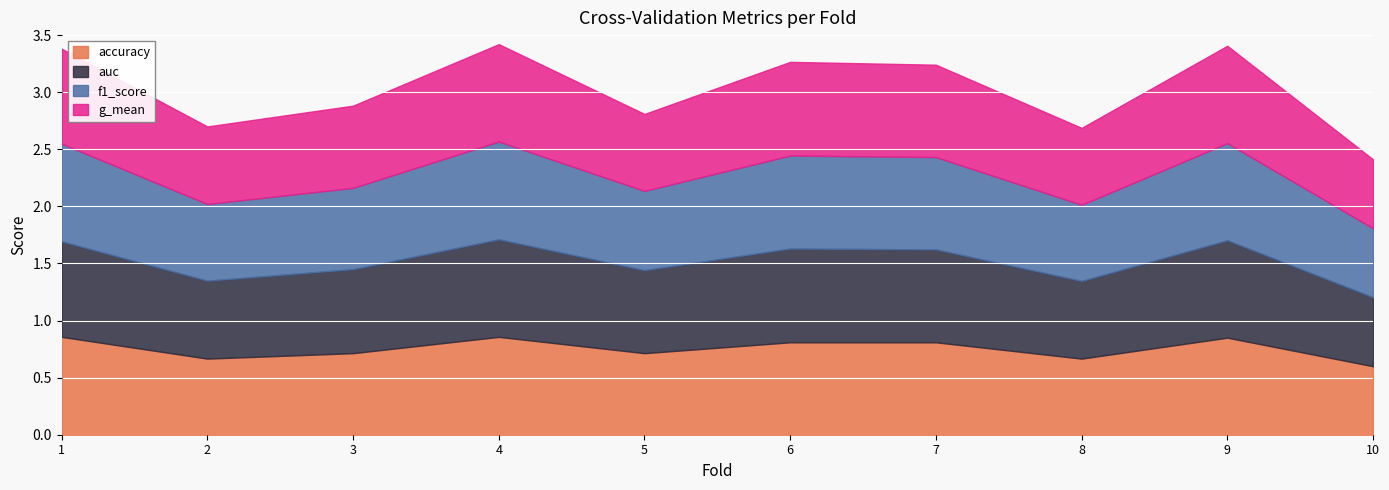

At which category is the sum across all series the highest?

4